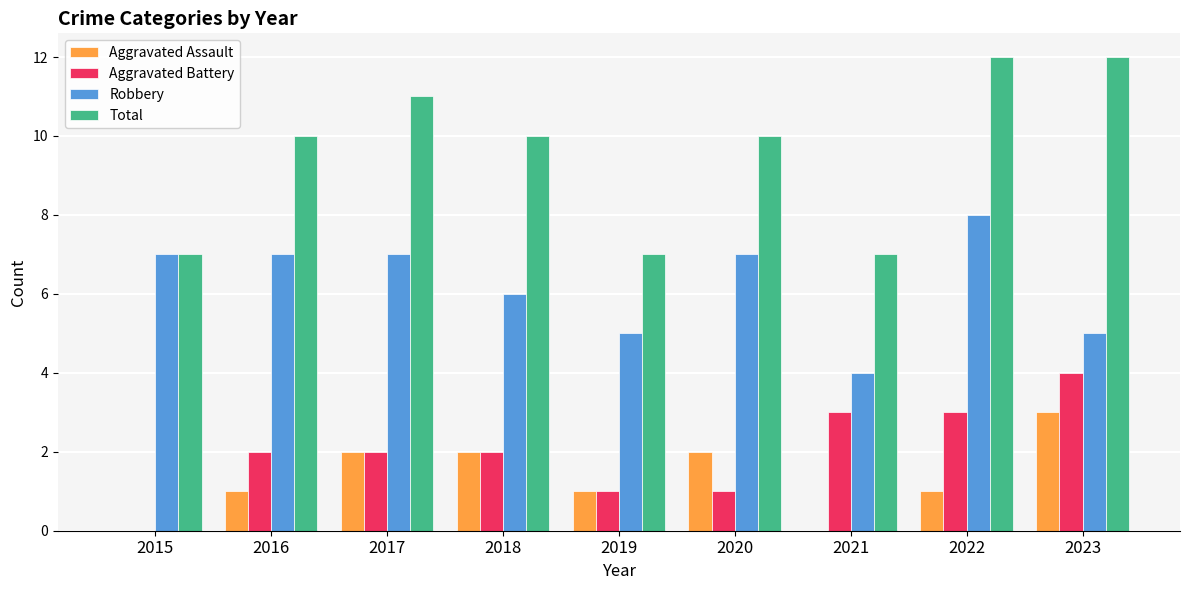

What is the spread (max minus min) of values at 2020?

9